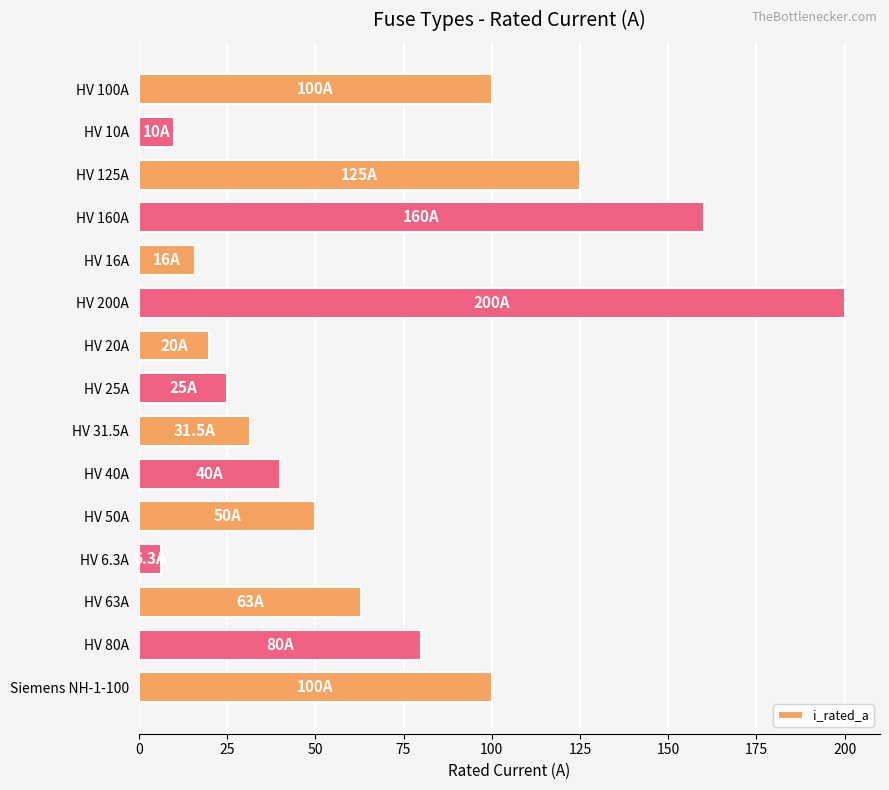

Which has a higher value, HV 100A or HV 31.5A?

HV 100A